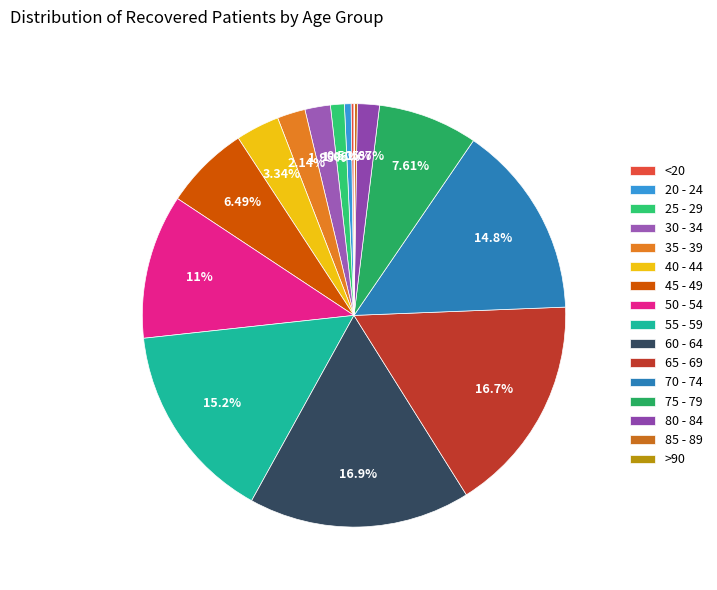

What is the total percentage of 25 - 29 and 80 - 84?

2.7%